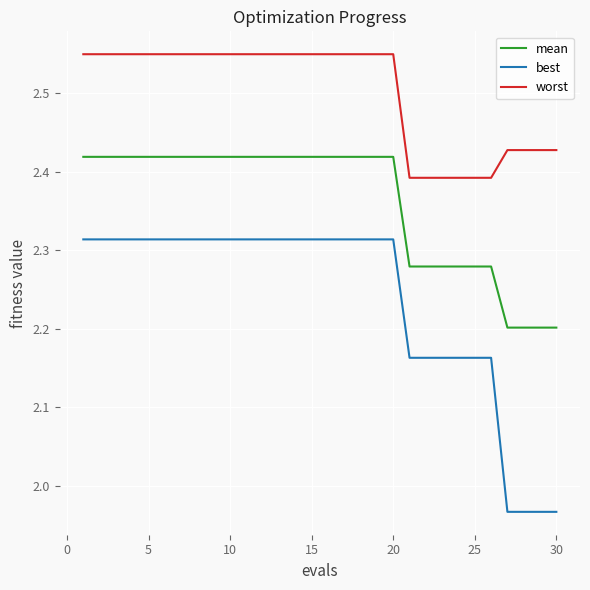

True or false: mean and worst intersect in this chart.

False